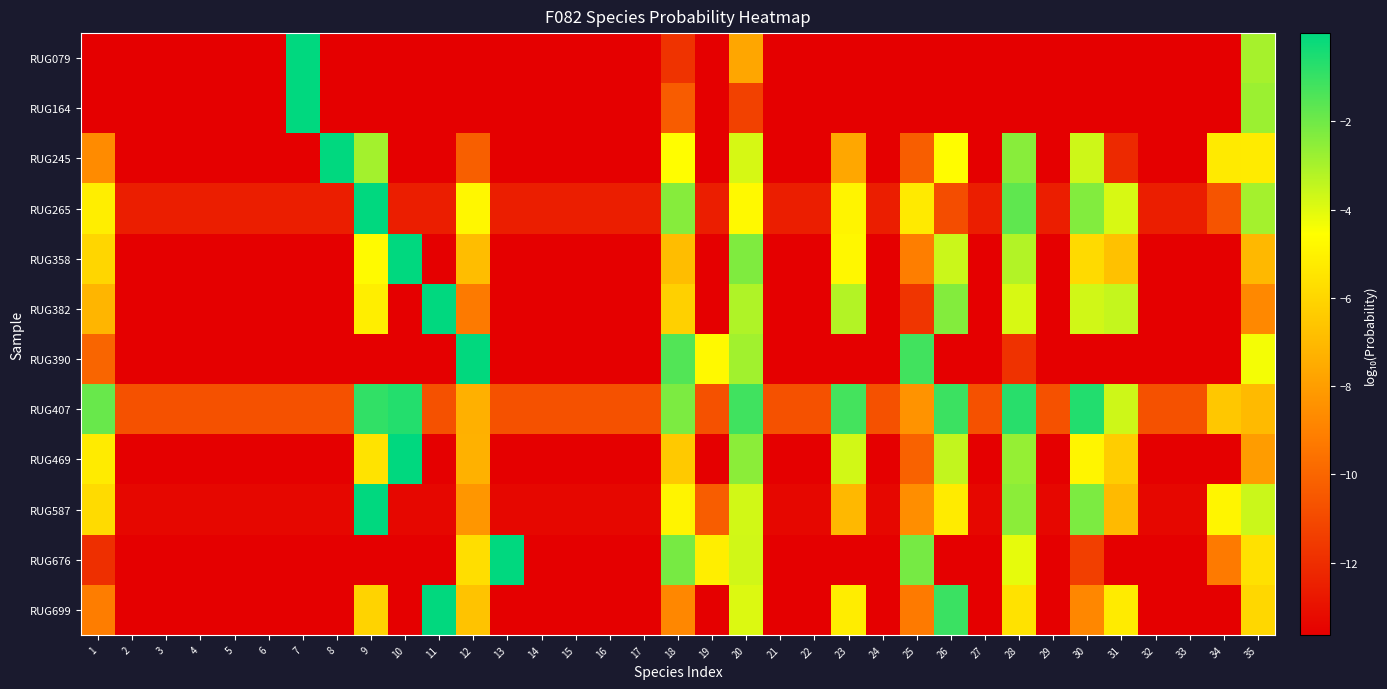

Rank the series by their maximum value, from highest to lowest.

RUG079, RUG164, RUG245, RUG469, RUG358, RUG382, RUG587, RUG676, RUG265, RUG699, RUG390, RUG407